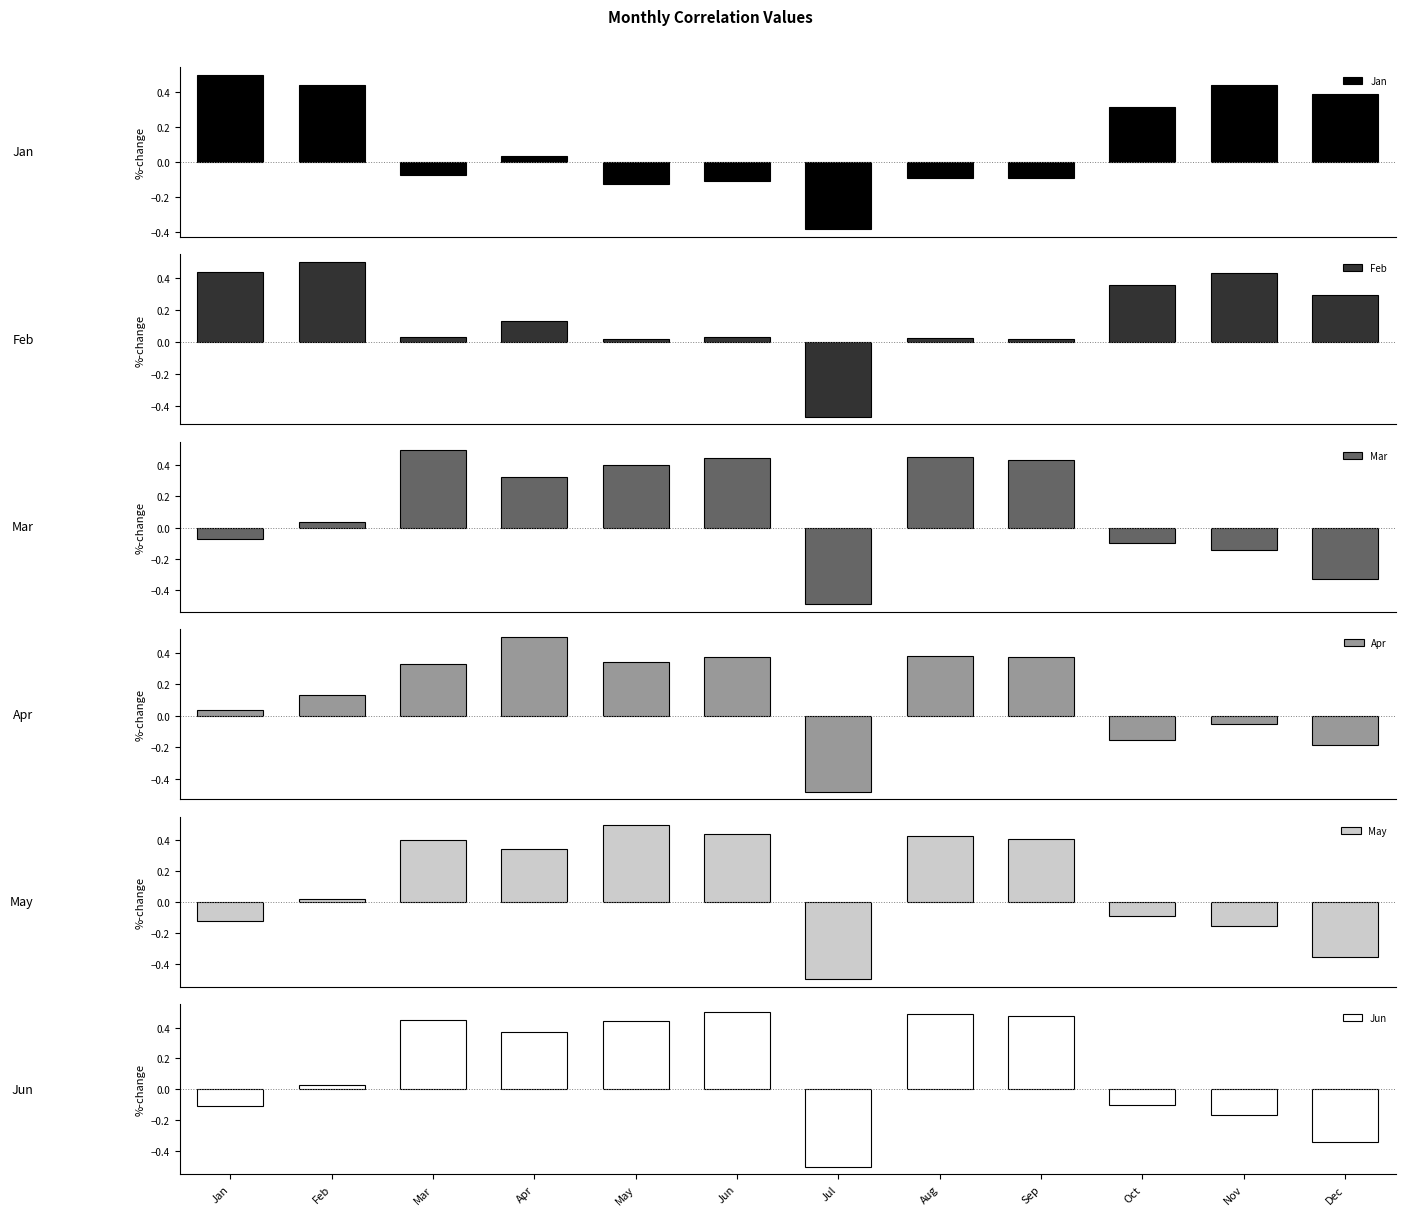

What is the total value across all series at Aug?

1.7